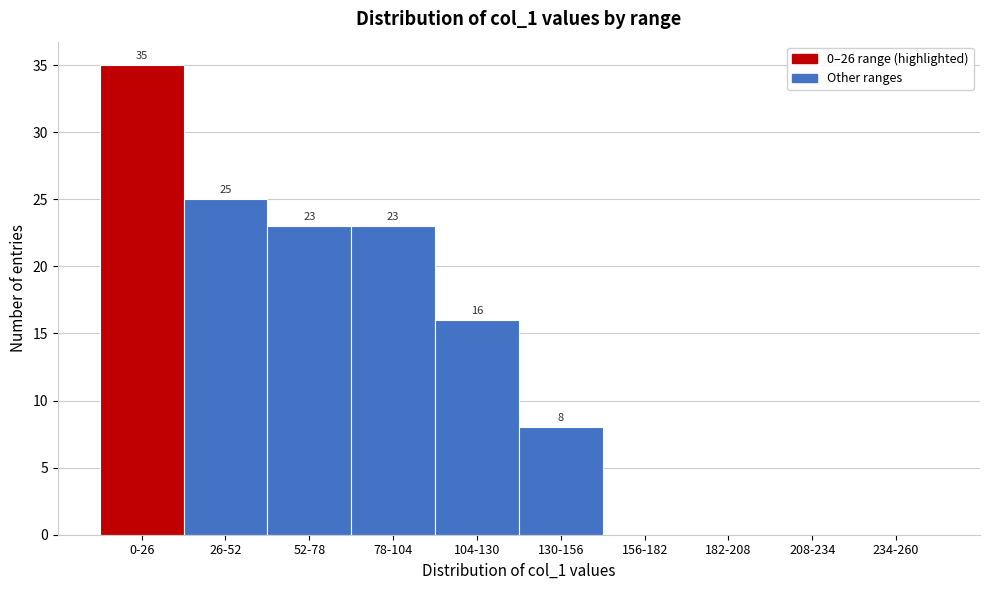

Reading left to right, list all the values displayed in this chart.

0-26=35	26-52=25	52-78=23	78-104=23	104-130=16	130-156=8	156-182=0	182-208=0	208-234=0	234-260=0